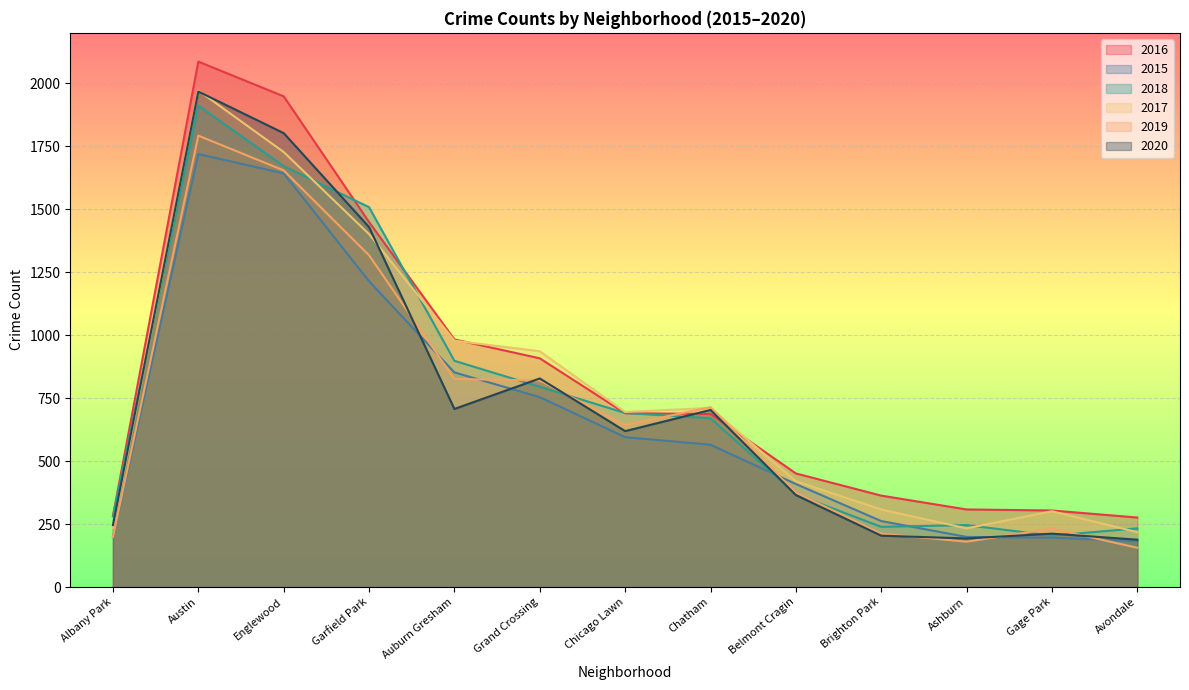

Does the chart display data point markers on the line(s)?

No